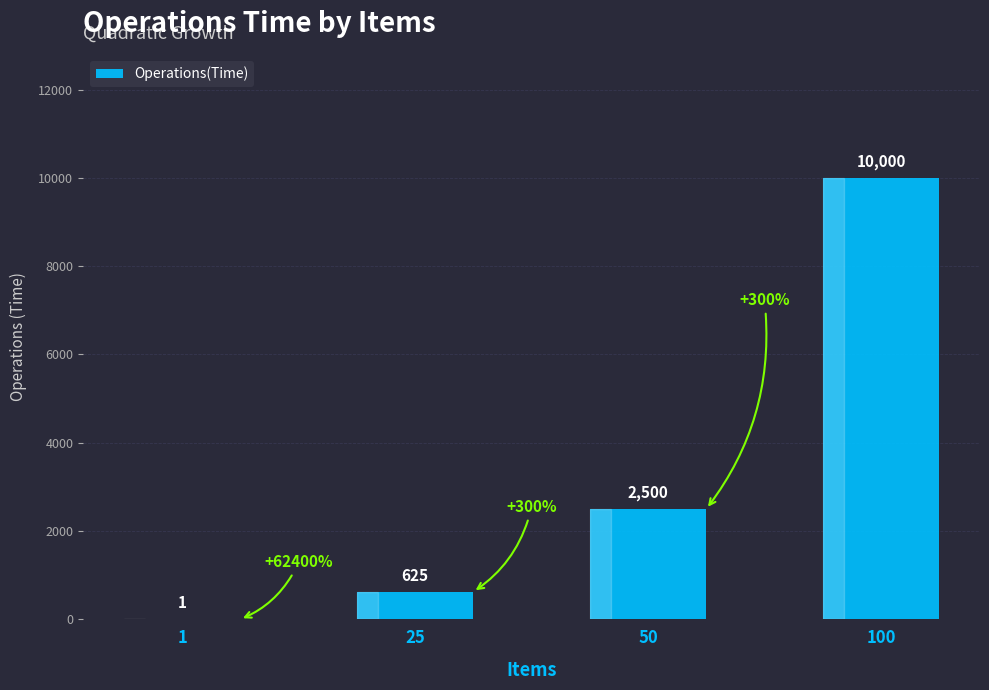

Count the number of categories in the chart.

4